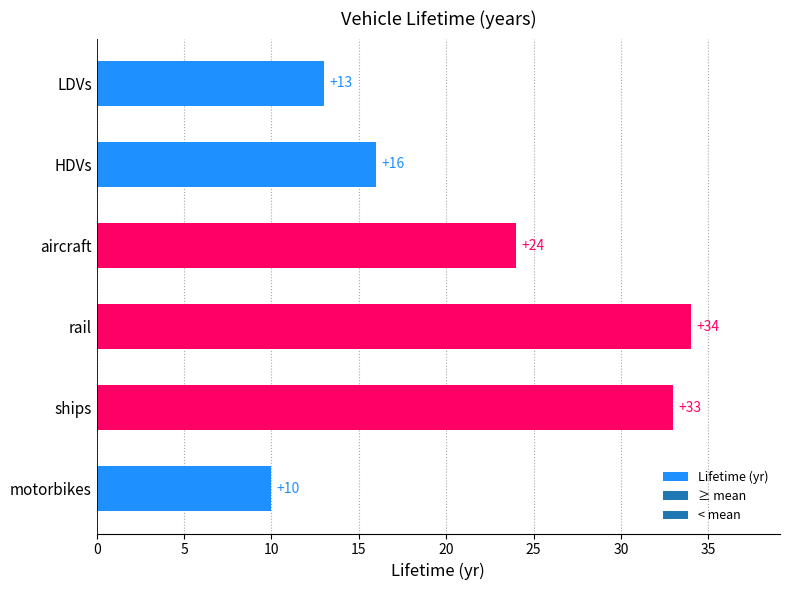

True or false: the data shows 33 at ships.

True